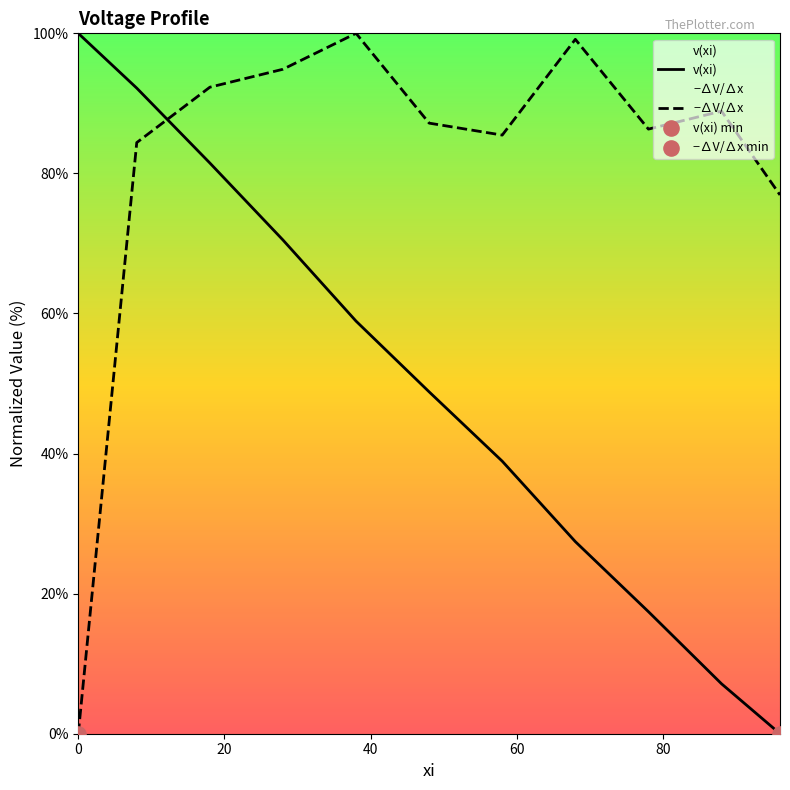

What is the total value across all series at 8?

176.6